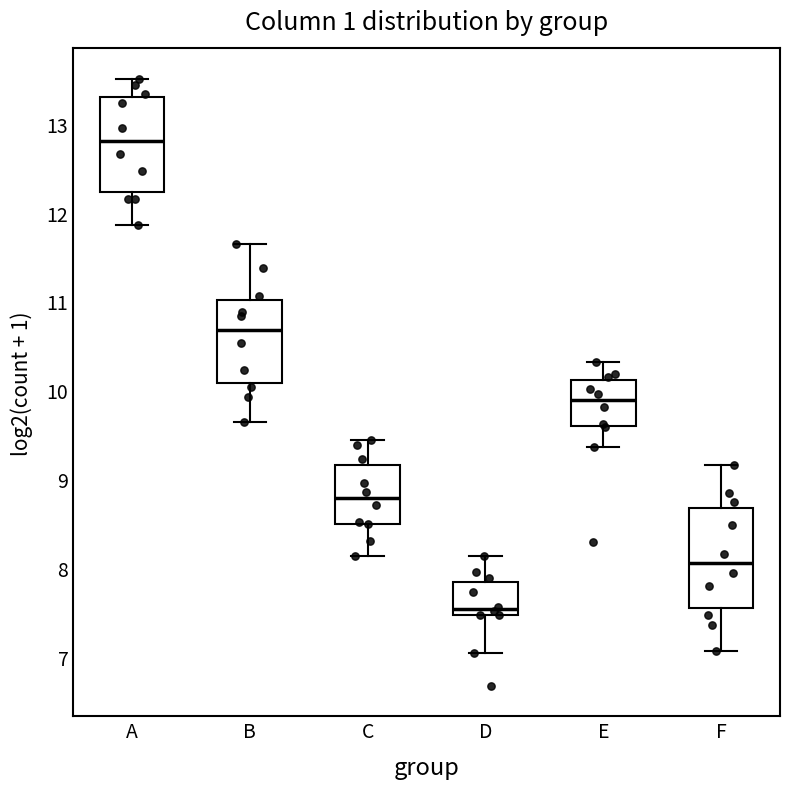

Where is the upper edge of the box for C on the y-axis? The values are not printed on the chart, so give them approximately, as read against the axis.

9.2